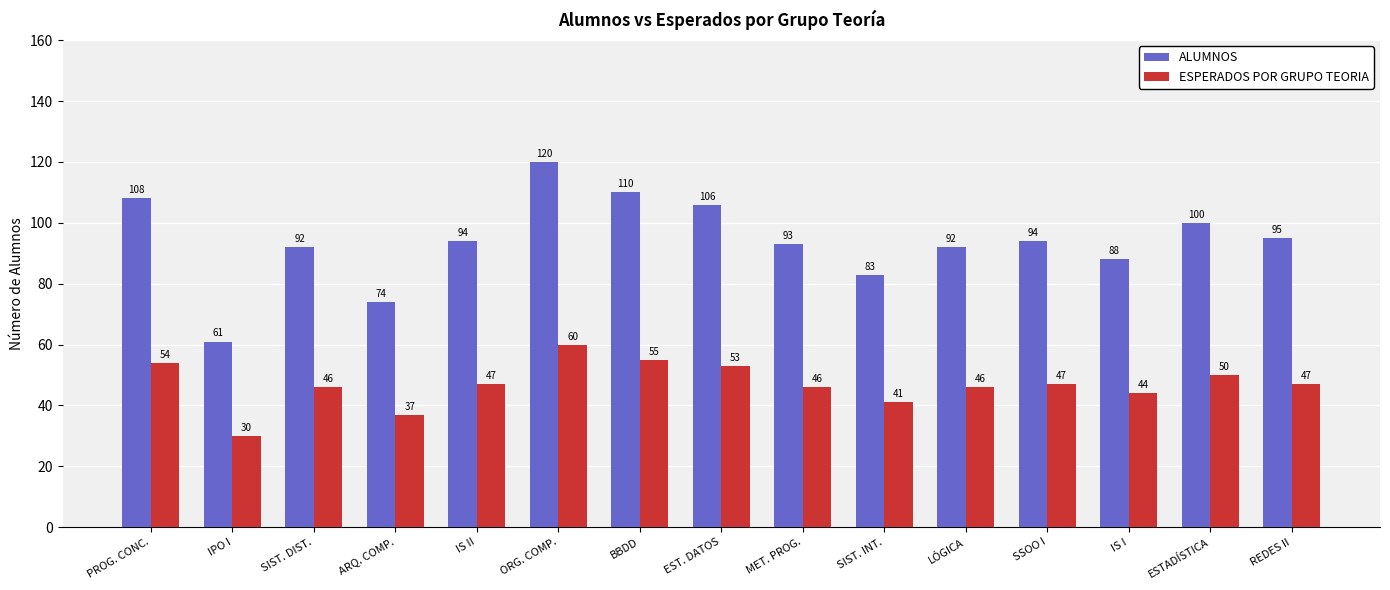

Is the value of ESPERADOS POR GRUPO TEORIA at REDES II greater than the value of ALUMNOS at MET. PROG.?

No